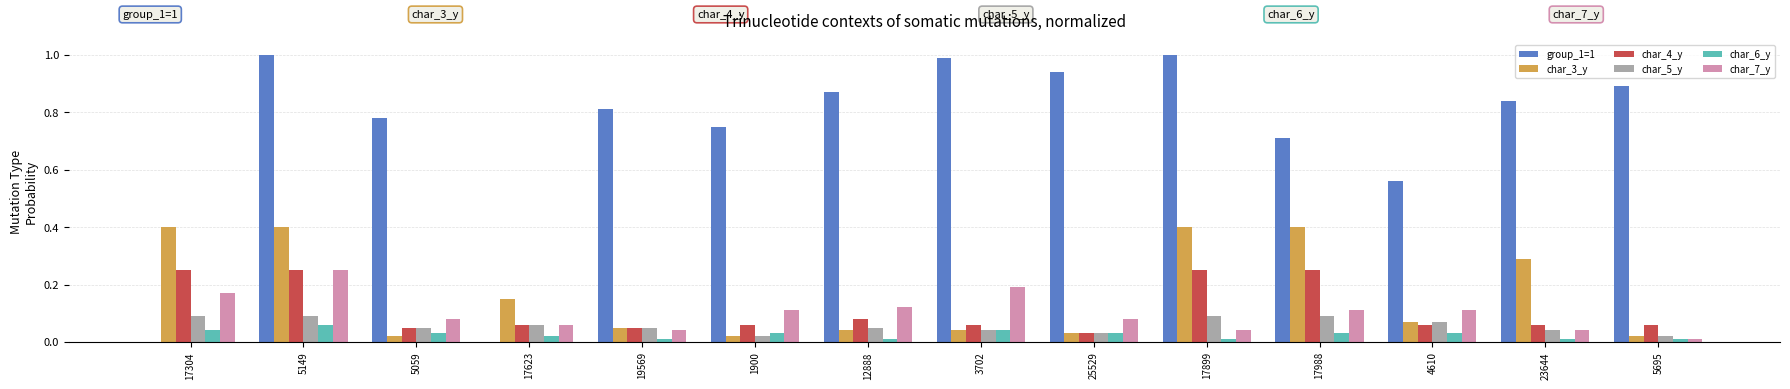

Which series has the largest range (max minus min)?

group_1=1